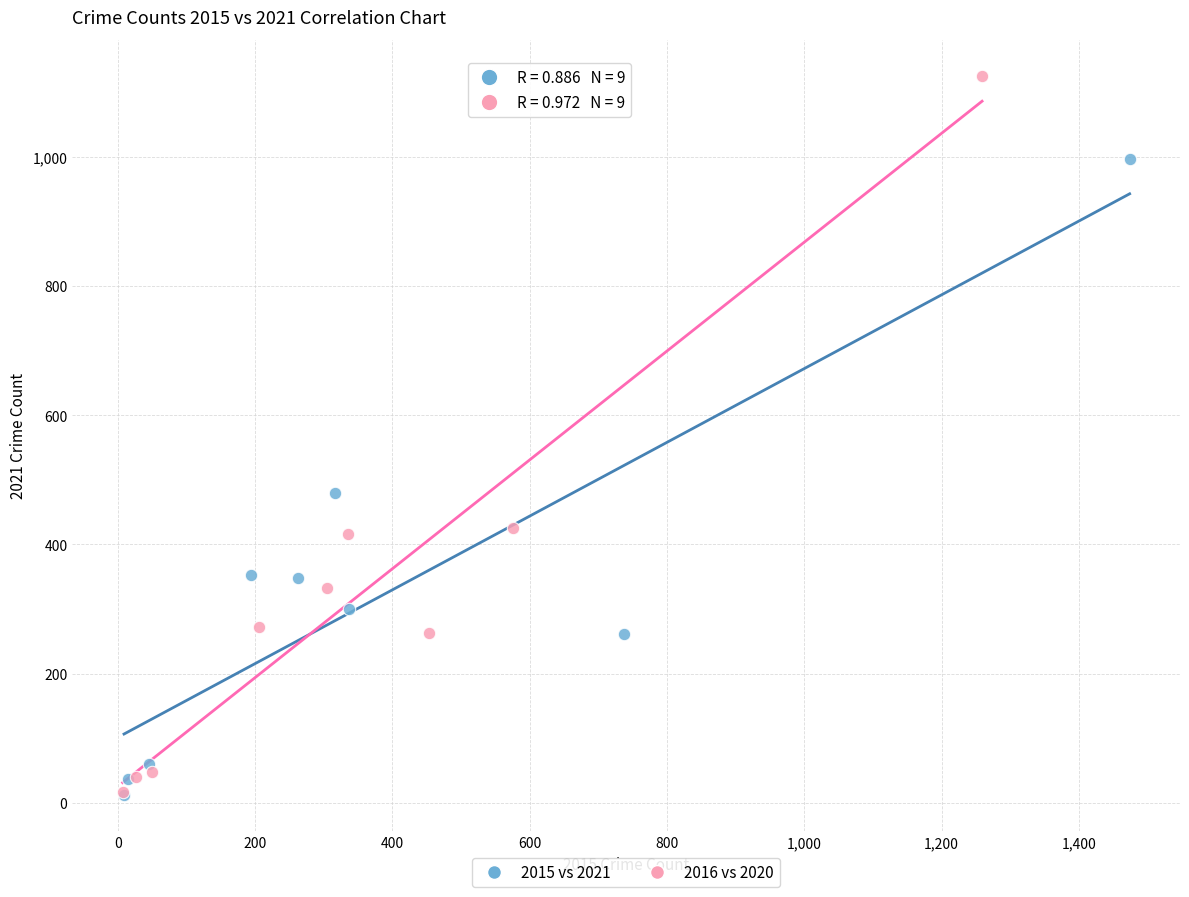

What are all the series names shown in the legend?

2015 vs 2021, 2016 vs 2020